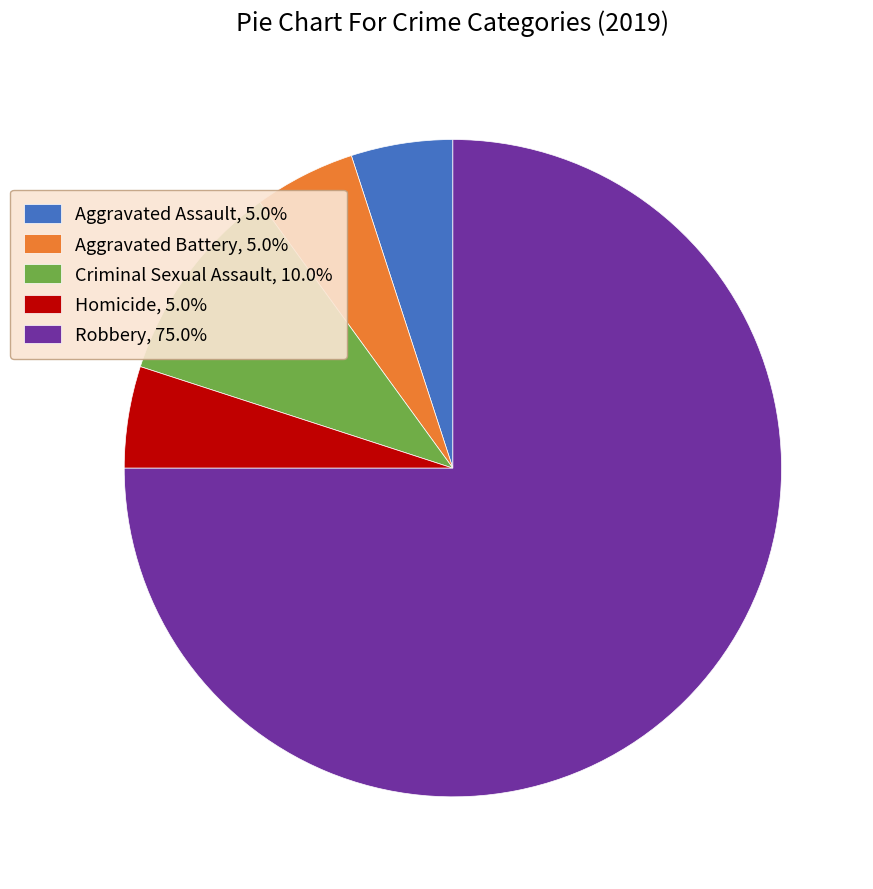

Is there a majority slice in this chart?

Yes